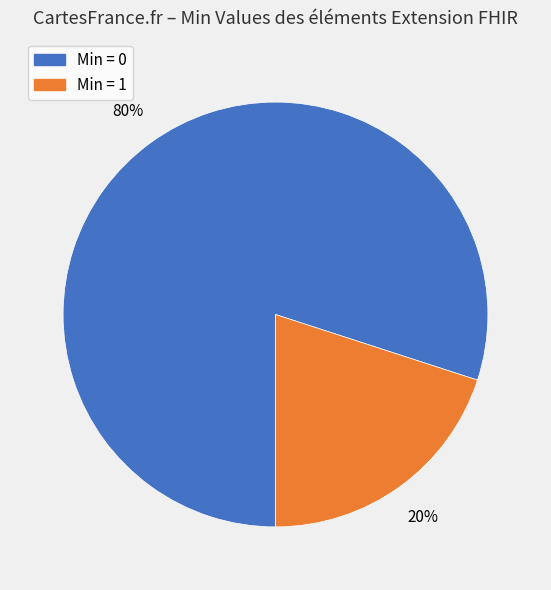

To the nearest percent, what is the difference between the largest and smallest slice percentages?

60%